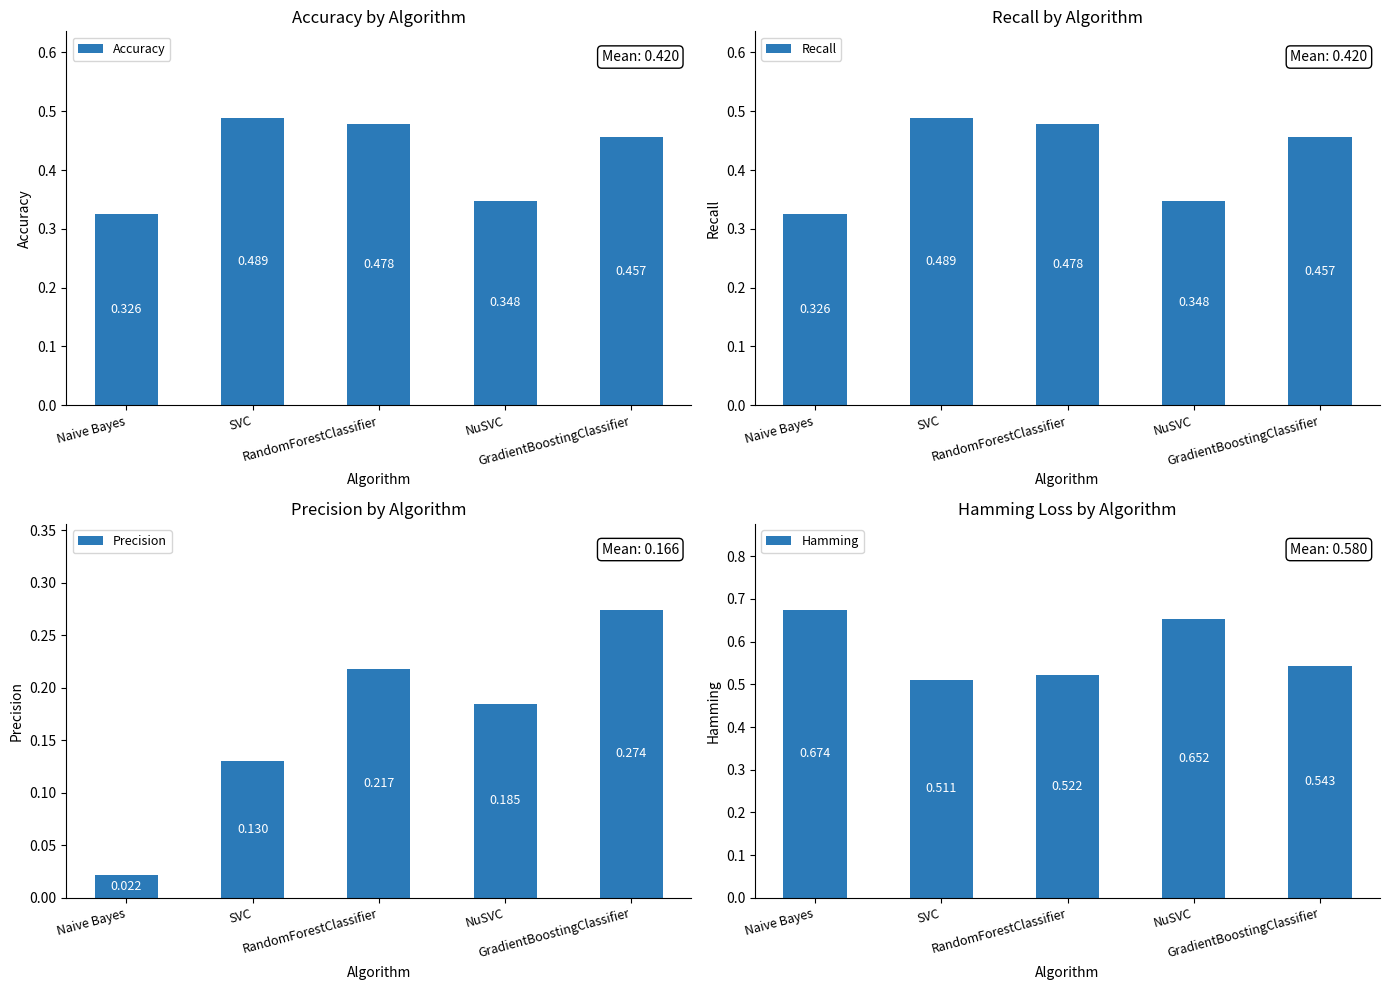

True or false: Recall has a value of 0.8 at GradientBoostingClassifier.

False